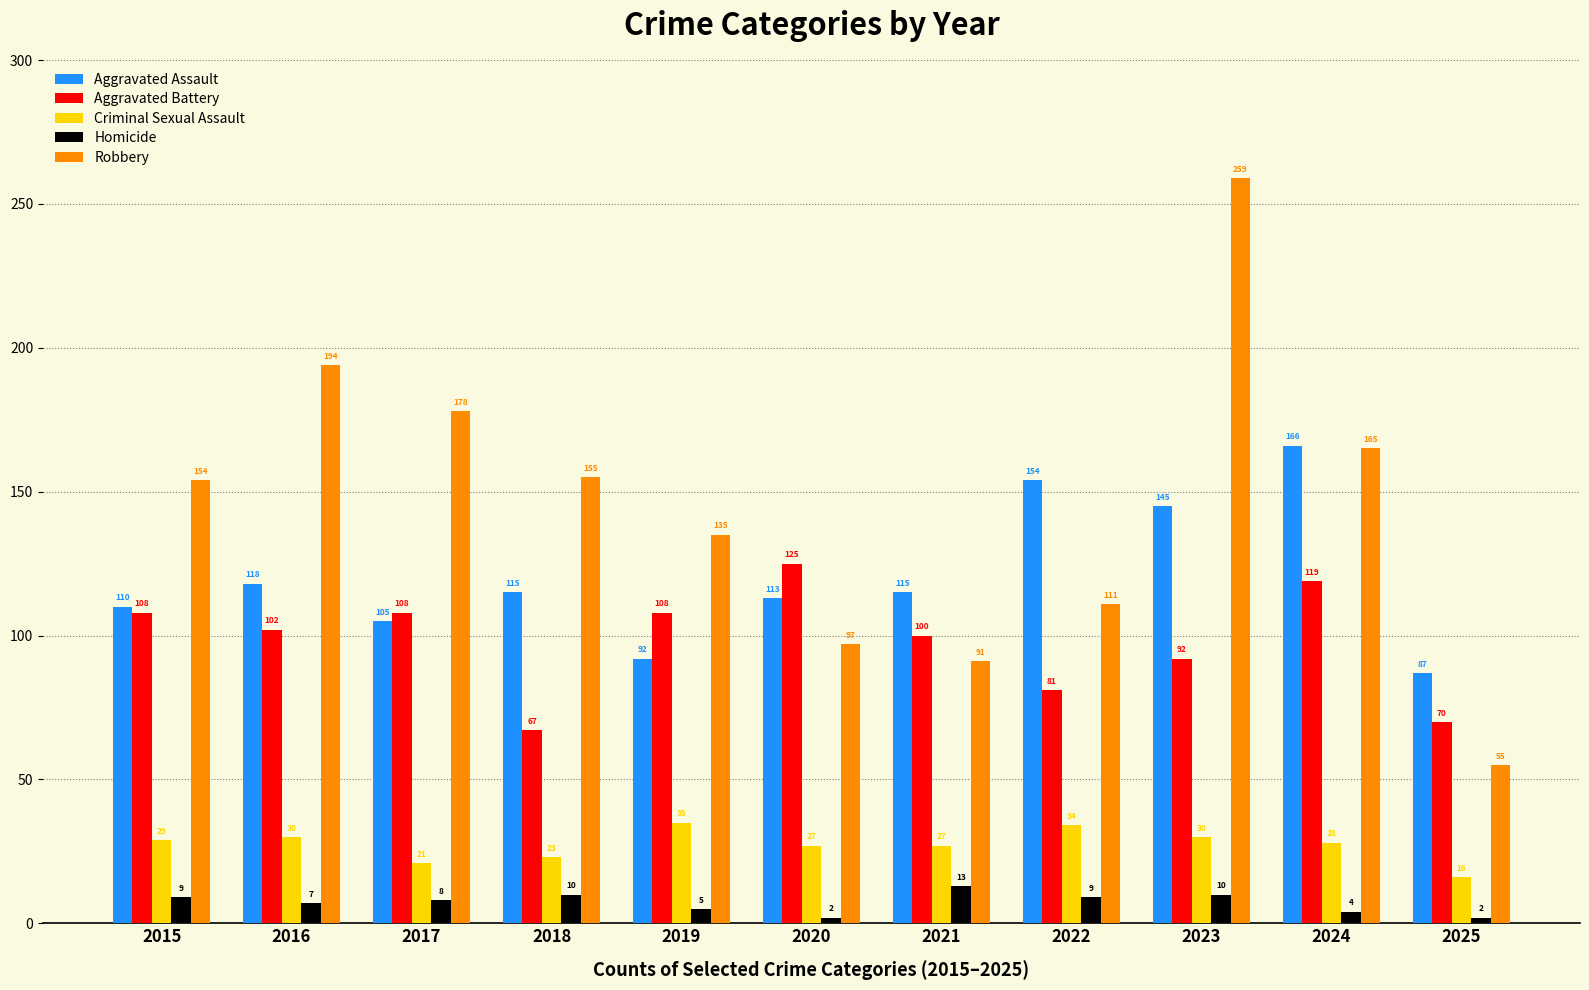

Reading left to right, transcribe all the data shown in this chart.

Aggravated Assault: 2015=110	2016=118	2017=105	2018=115	2019=92	2020=113	2021=115	2022=154	2023=145	2024=166	2025=87
Aggravated Battery: 2015=108	2016=102	2017=108	2018=67	2019=108	2020=125	2021=100	2022=81	2023=92	2024=119	2025=70
Criminal Sexual Assault: 2015=29	2016=30	2017=21	2018=23	2019=35	2020=27	2021=27	2022=34	2023=30	2024=28	2025=16
Homicide: 2015=9	2016=7	2017=8	2018=10	2019=5	2020=2	2021=13	2022=9	2023=10	2024=4	2025=2
Robbery: 2015=154	2016=194	2017=178	2018=155	2019=135	2020=97	2021=91	2022=111	2023=259	2024=165	2025=55